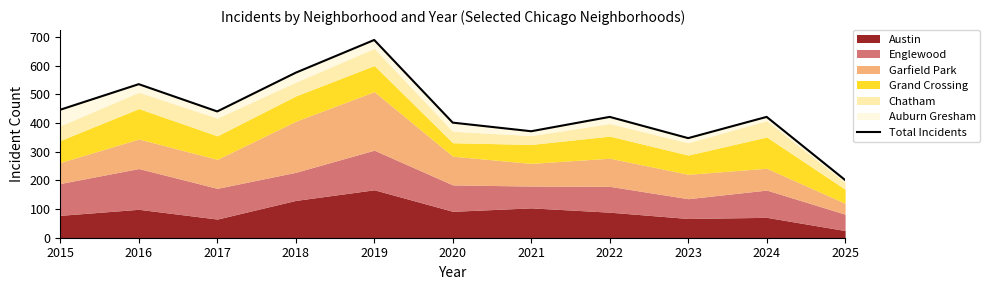

What is the value of the 11th point from the left?

201